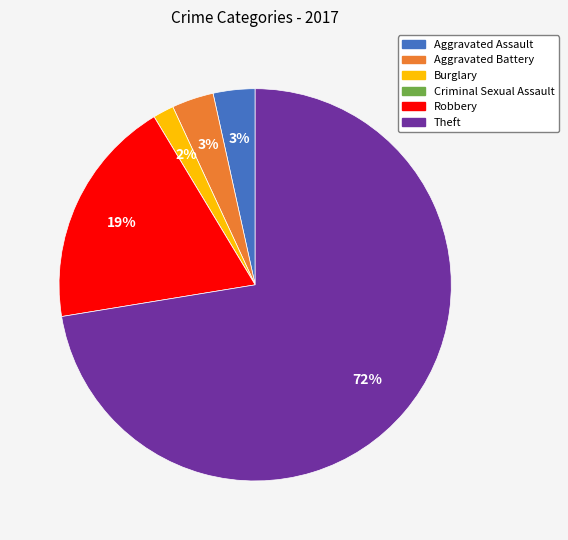

Which slice is the largest?

Theft